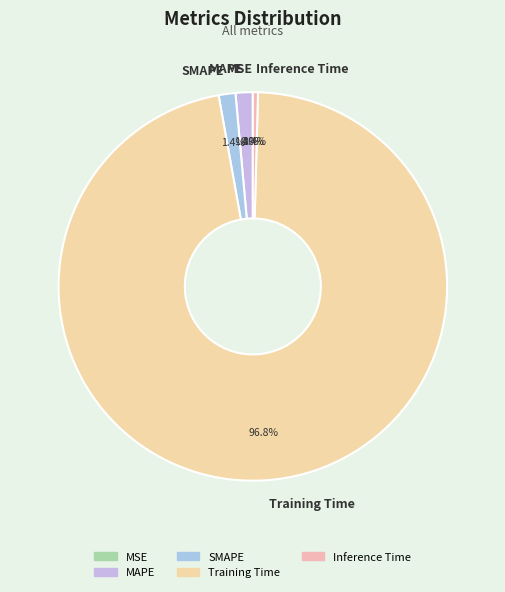

The Training Time slice represents 99% of the pie. True or false?

False